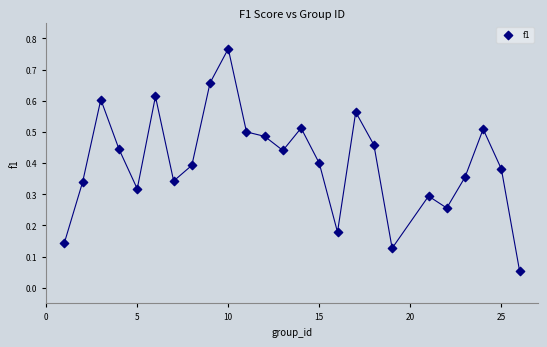

What is the range of X values (max minus min)?

25.0